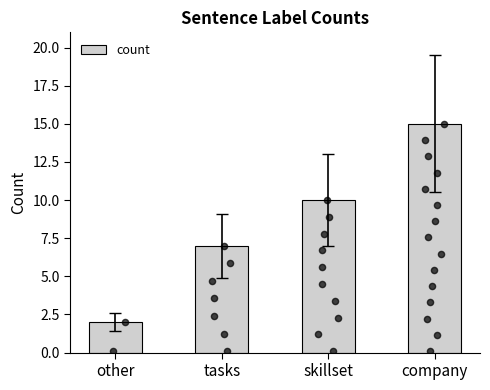

What is the change in value from skillset to company?

+5